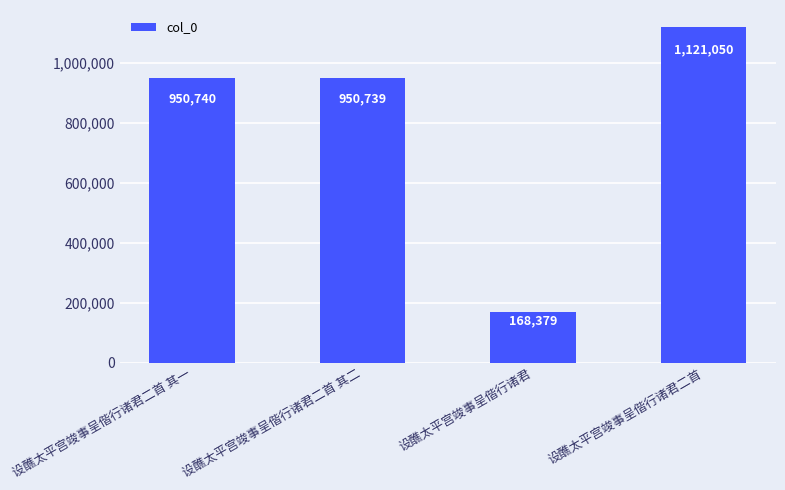

What is the sum of all values?

3190908